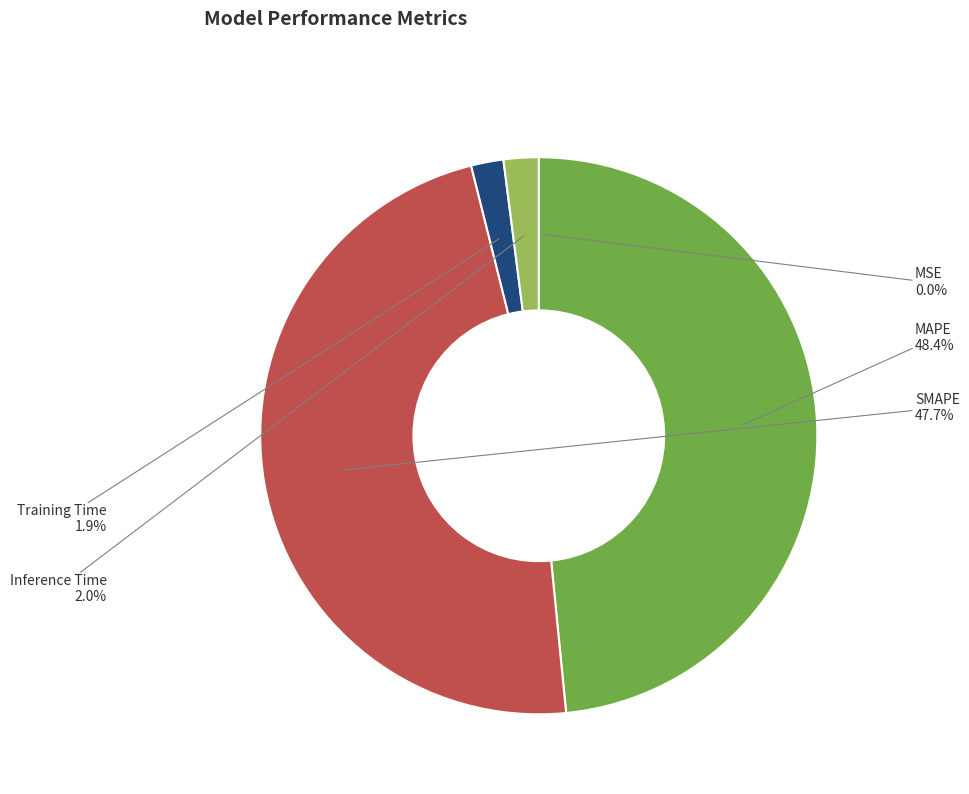

Does Training Time represent more than half of the total?

No